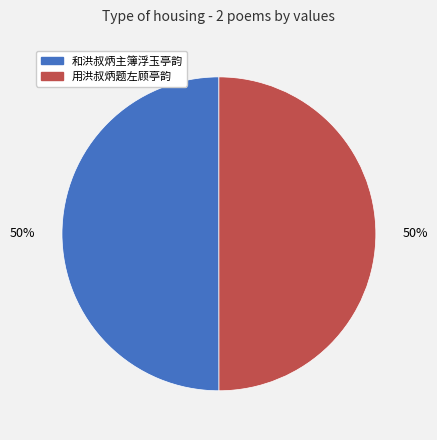

To the nearest percent, what is the combined percentage of 和洪叔炳主簿浮玉亭韵 and 用洪叔炳题左顾亭韵?

100%